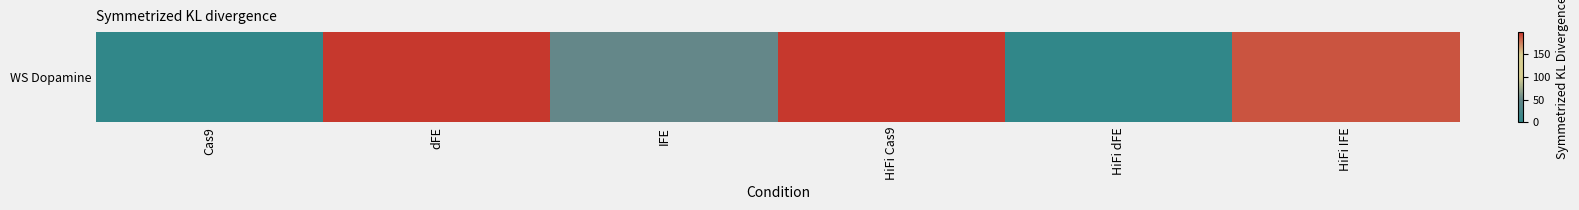

Approximately how many times larger is the value at IFE compared to HiFi IFE?

0.3